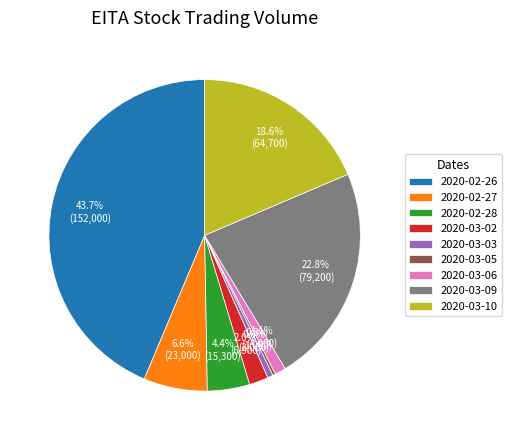

Does any single category account for the majority?

No